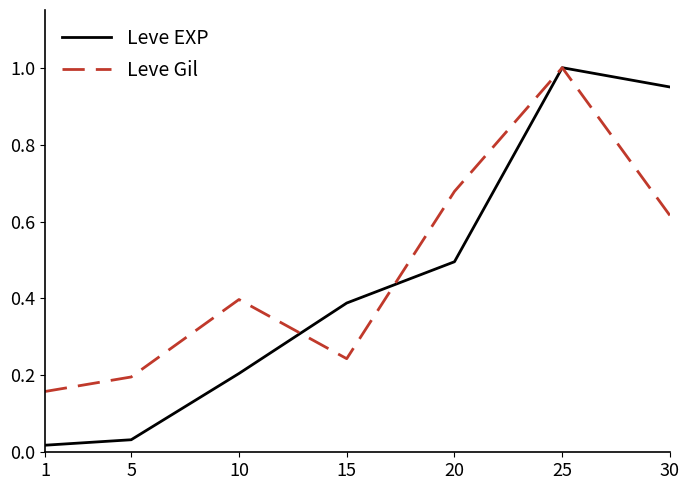

True or false: Leve Gil has a value of 0.3 at 20.

False